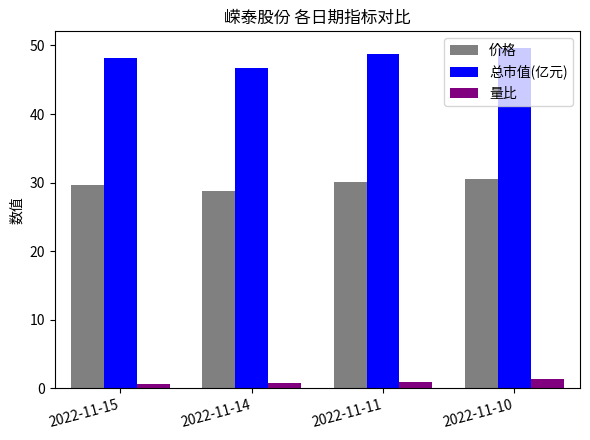

What is the spread (max minus min) of values at 2022-11-11?

47.8